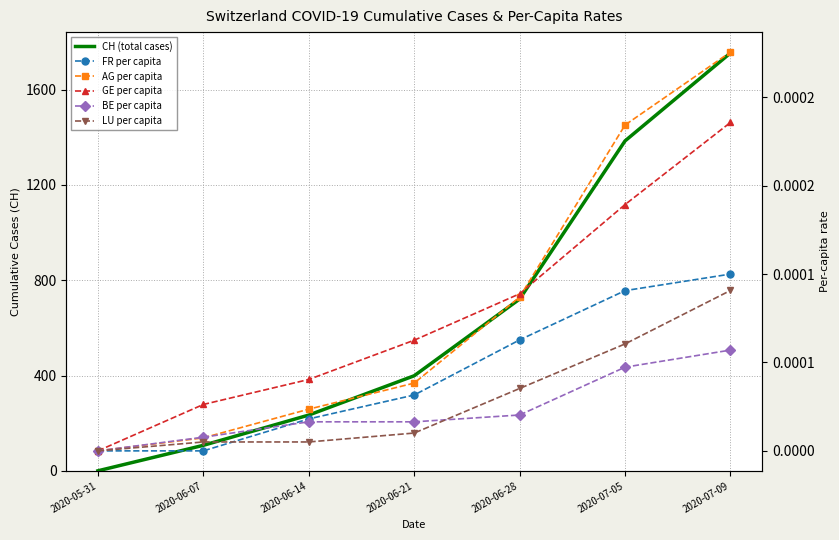

The AG per capita series shows 0.0 at 2020-06-07. True or false?

False